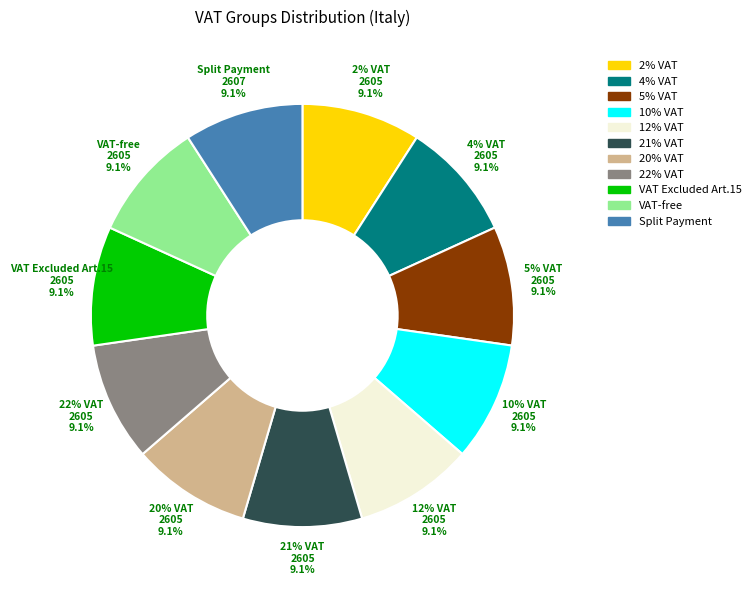

The 21% VAT slice represents 24% of the pie. True or false?

False